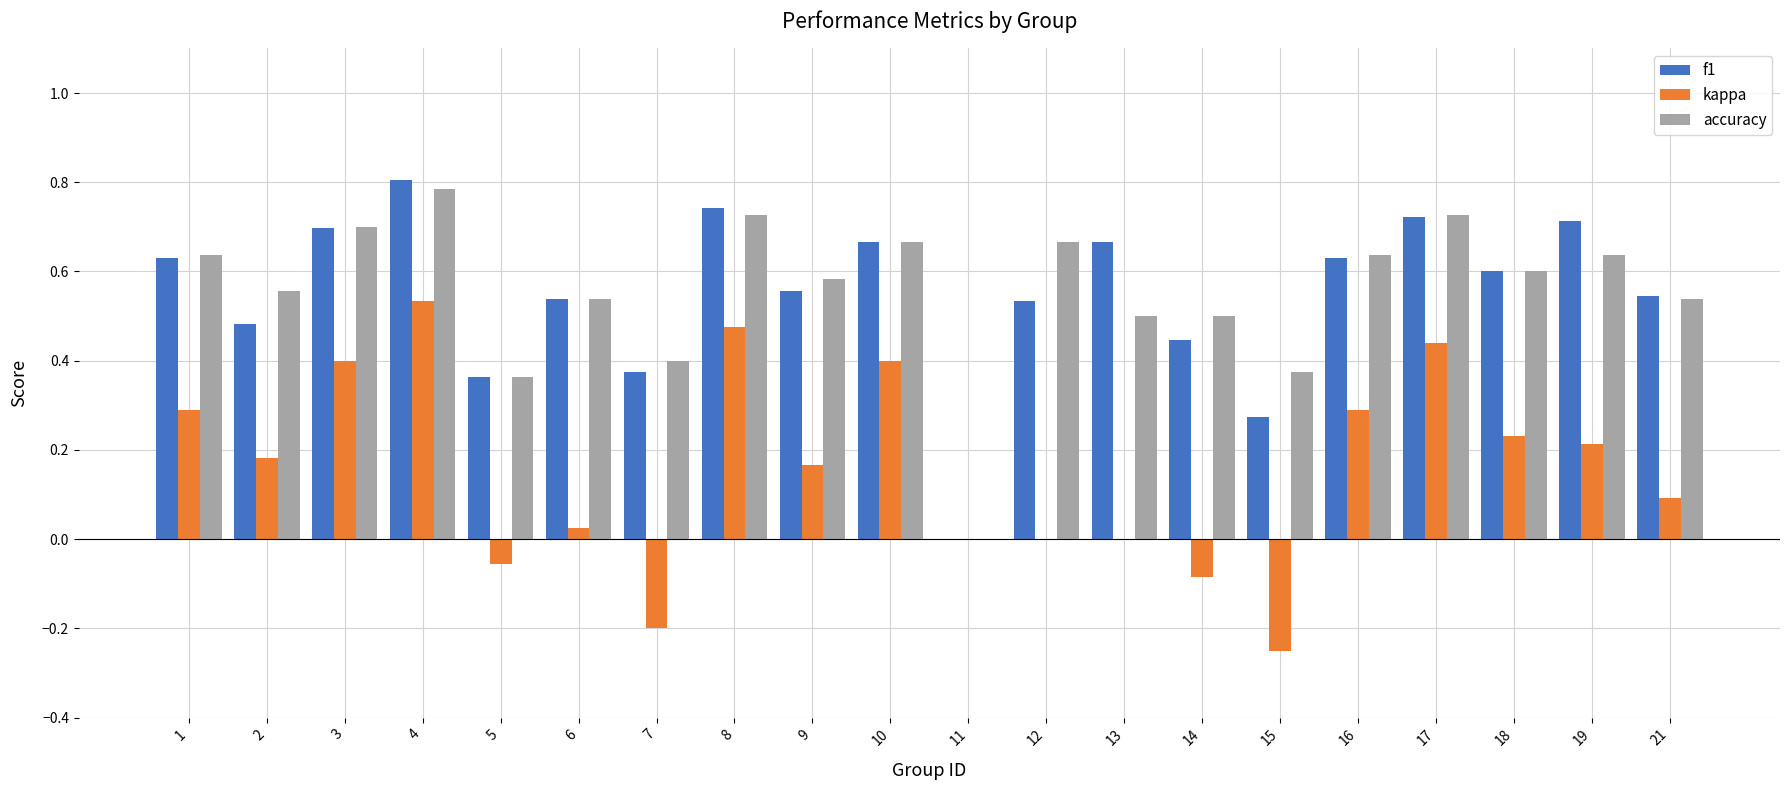

Is the value of kappa at 1 greater than the value of accuracy at 11?

Yes